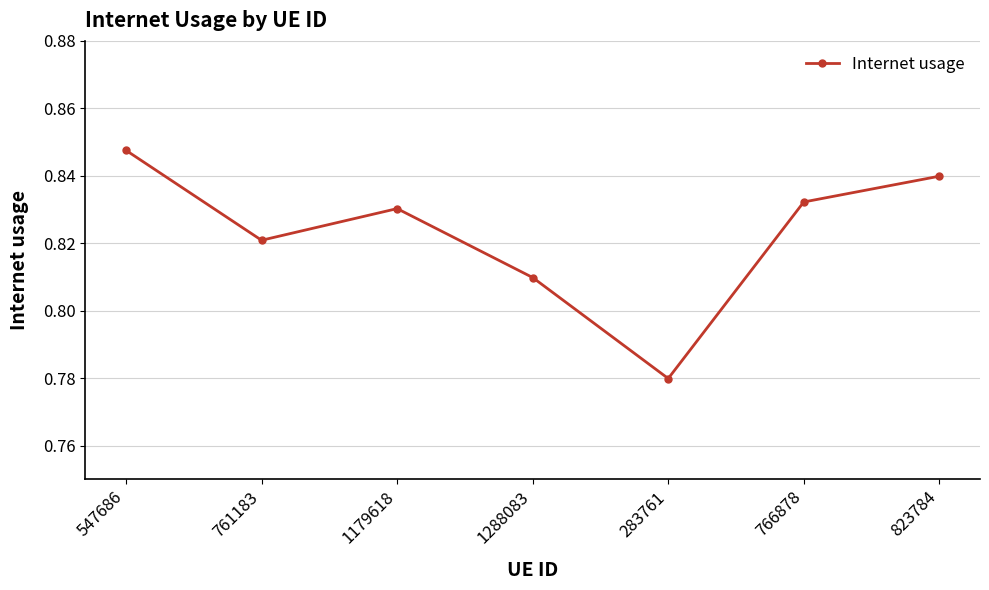

What is the difference between the maximum and minimum values?

0.1